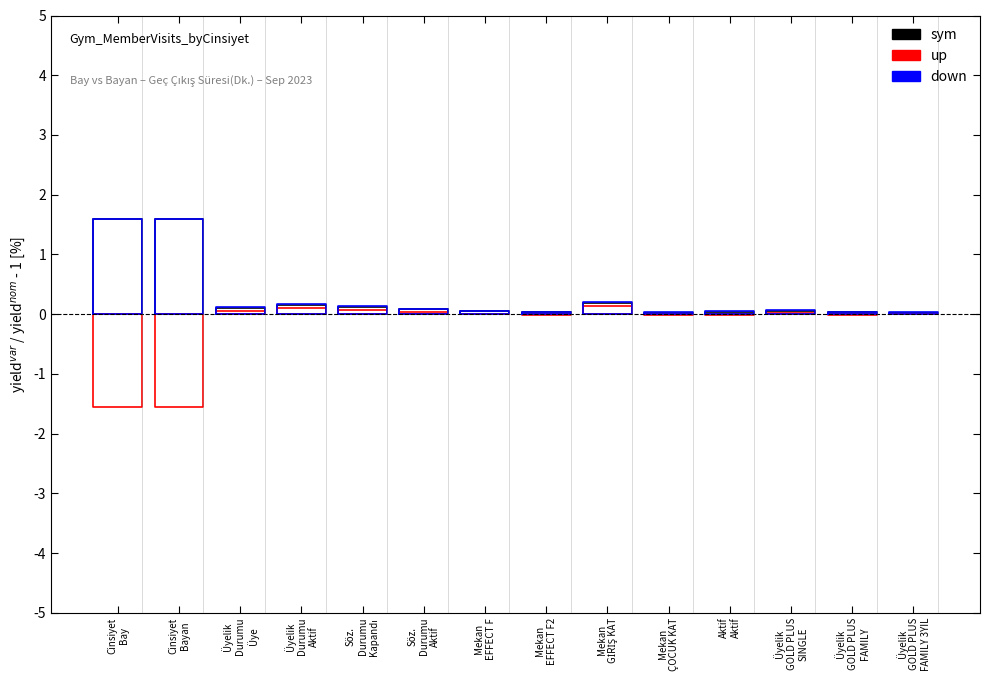

Count the sym values in the range 0 to 1.

3